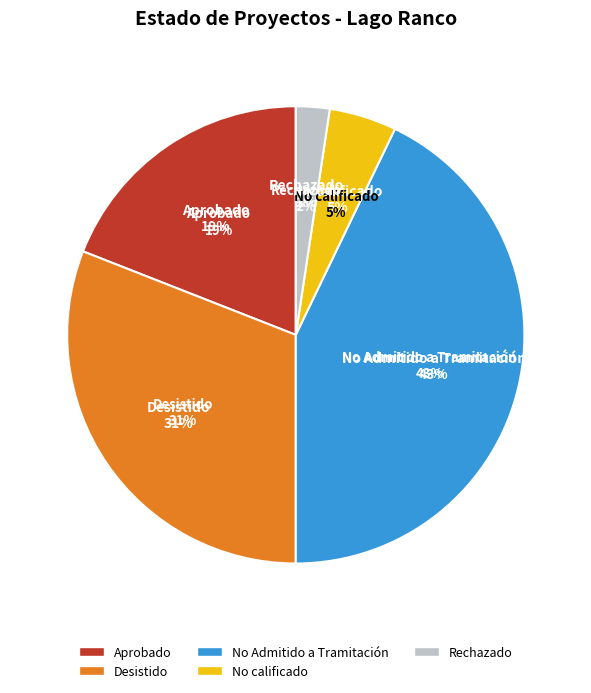

Does Rechazado represent more than half of the total?

No